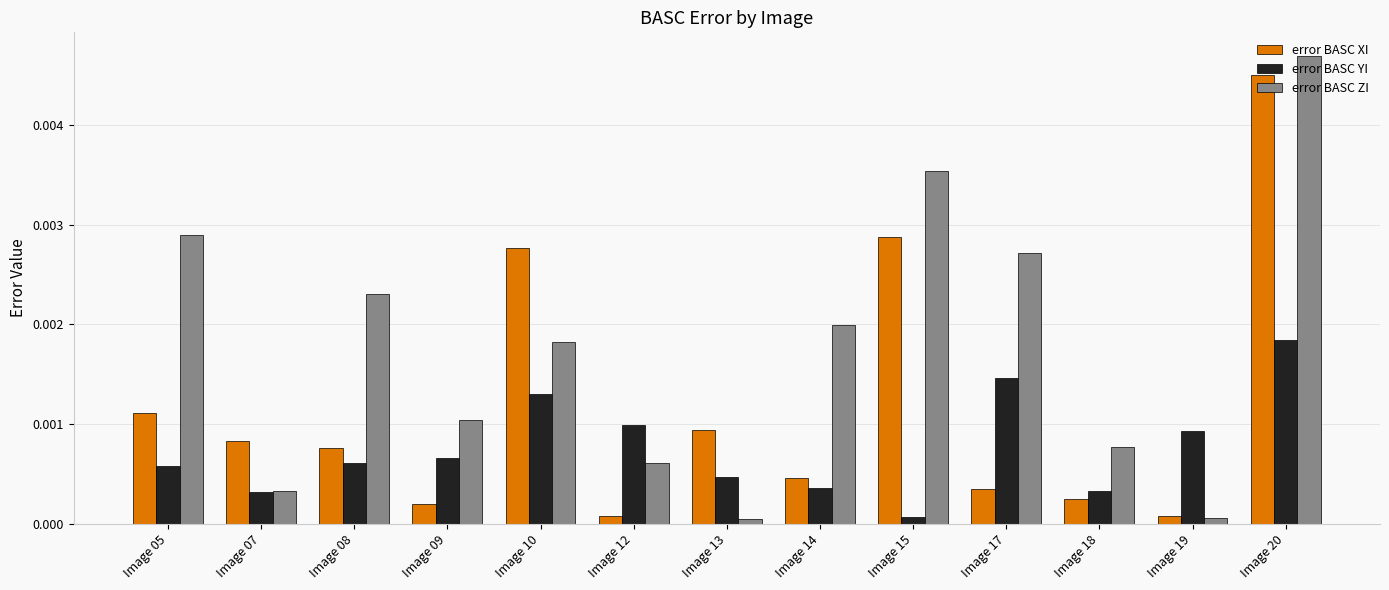

Rank the series by their average value, from highest to lowest.

error BASC ZI, error BASC XI, error BASC YI